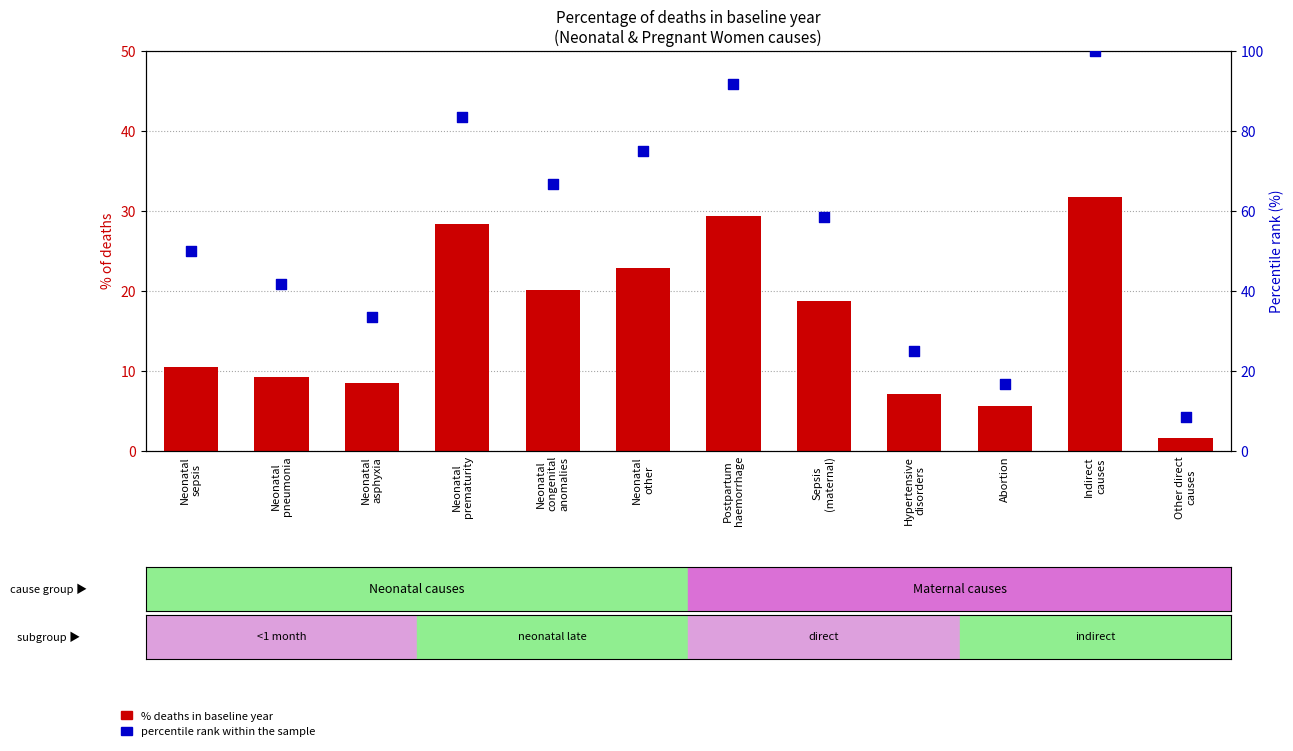

Is the value of percentage of deaths at Sepsis
(maternal) greater than the value of percentile rank within the sample at Neonatal
pneumonia?

No